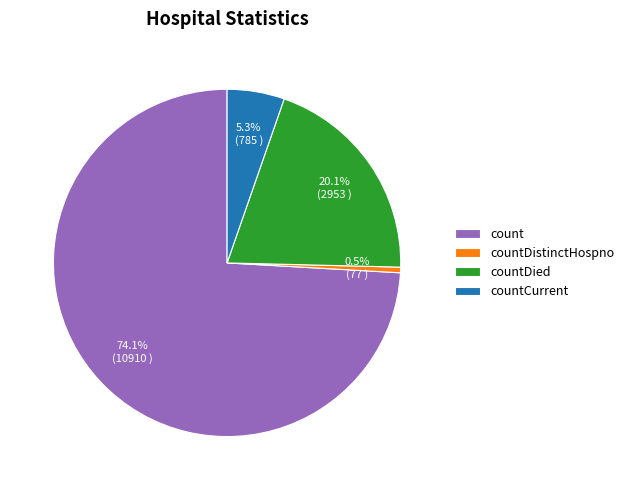

How many slices are in this pie chart?

4